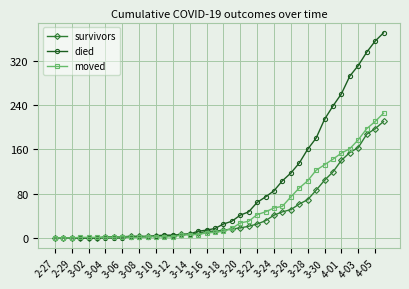

Which series has the largest range (max minus min)?

died